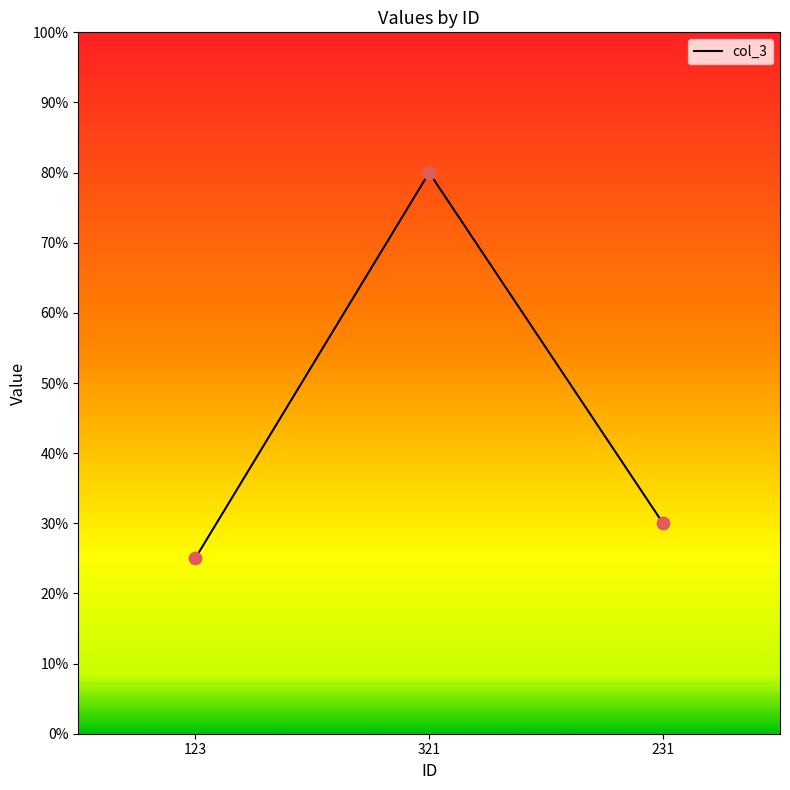

Which has a higher value, 231 or 321?

321